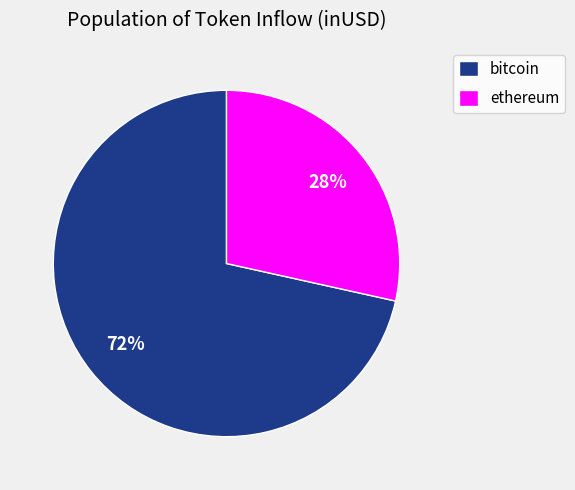

What percentage is the bitcoin slice, to the nearest percent?

72%